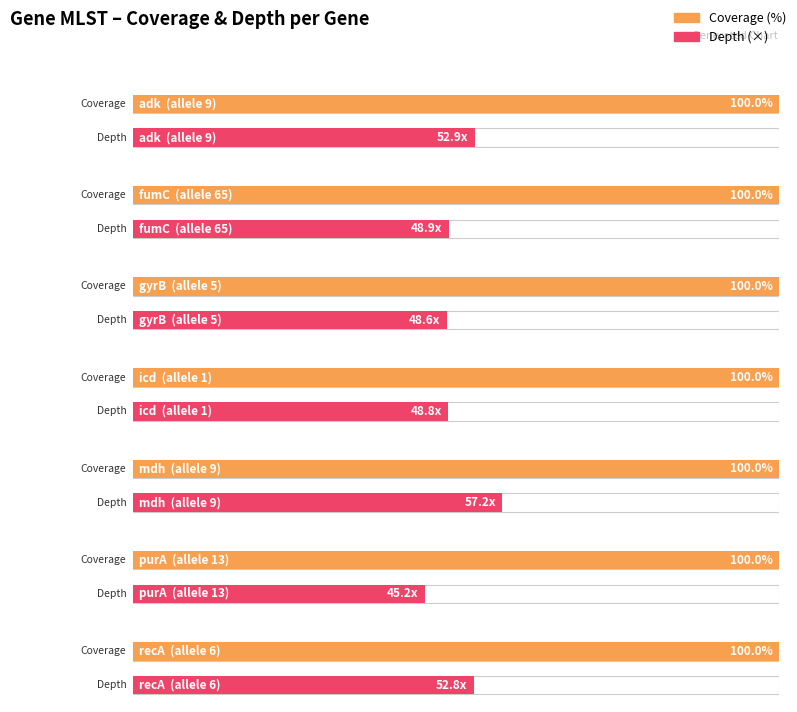

At which label does cov reach its minimum?

adk